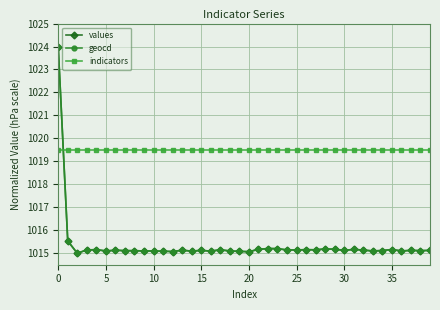

True or false: values and indicators intersect in this chart.

True